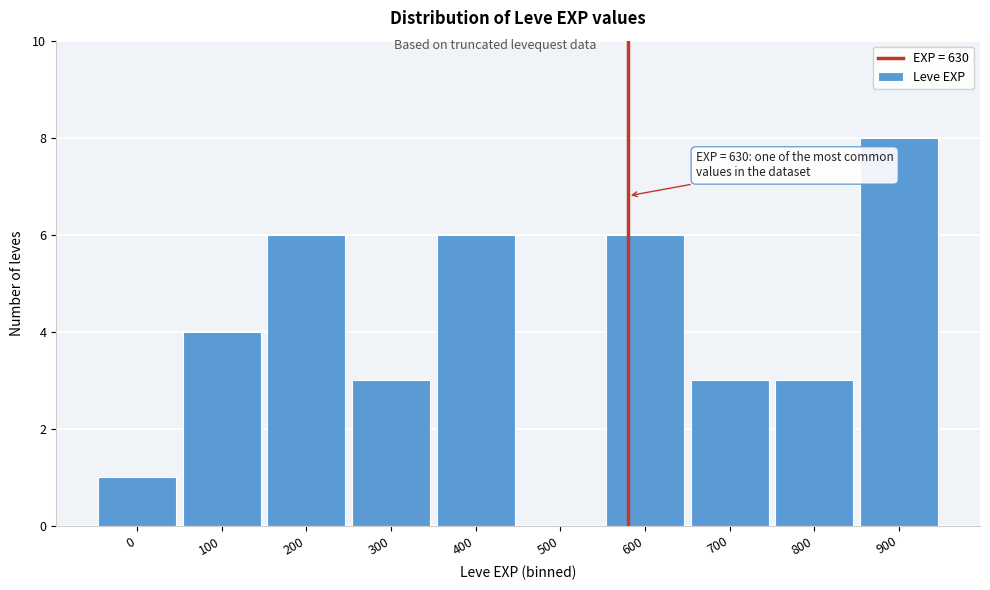

Reading left to right, list all the values displayed in this chart.

0=1	100=4	200=6	300=3	400=6	500=0	600=6	700=3	800=3	900=8